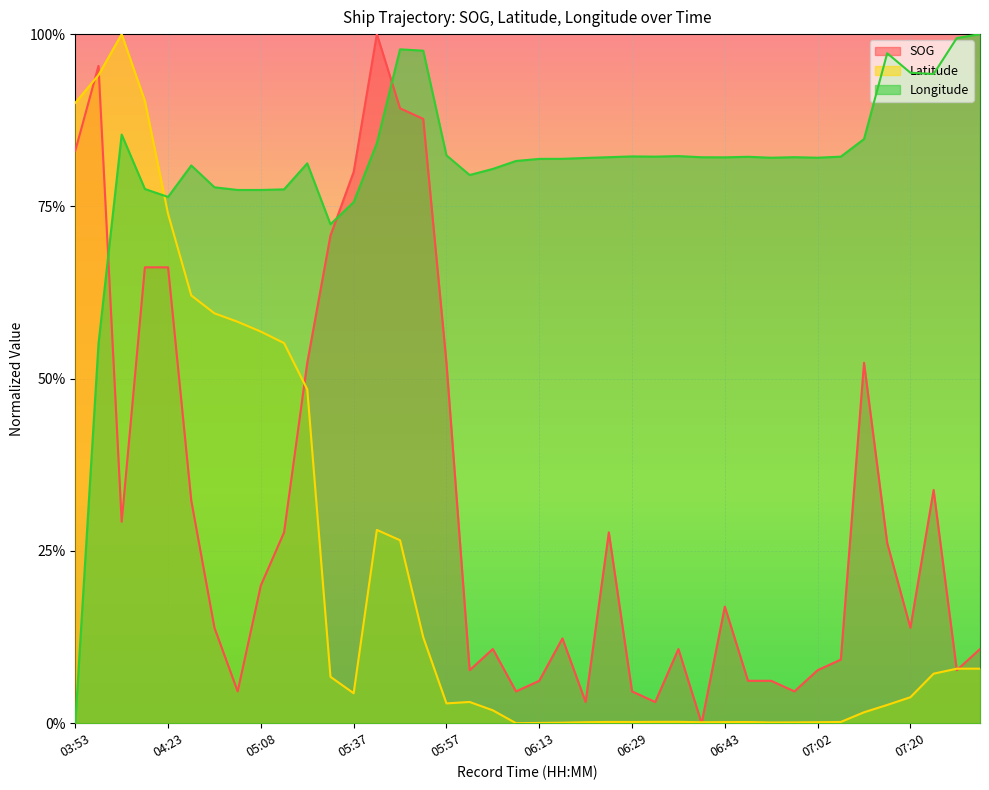

List the labels in order of Latitude value, smallest first.

06:09, 06:13, 06:17, 06:54, 06:57, 06:40, 06:20, 07:02, 06:43, 06:49, 06:29, 06:23, 07:04, 06:32, 06:36, 07:14, 06:03, 07:17, 05:57, 06:00, 07:20, 05:37, 05:35, 07:29, 07:38, 07:56, 05:52, 05:48, 05:44, 05:20, 05:14, 05:08, 05:02, 04:56, 04:41, 04:23, 03:53, 04:17, 04:02, 04:08